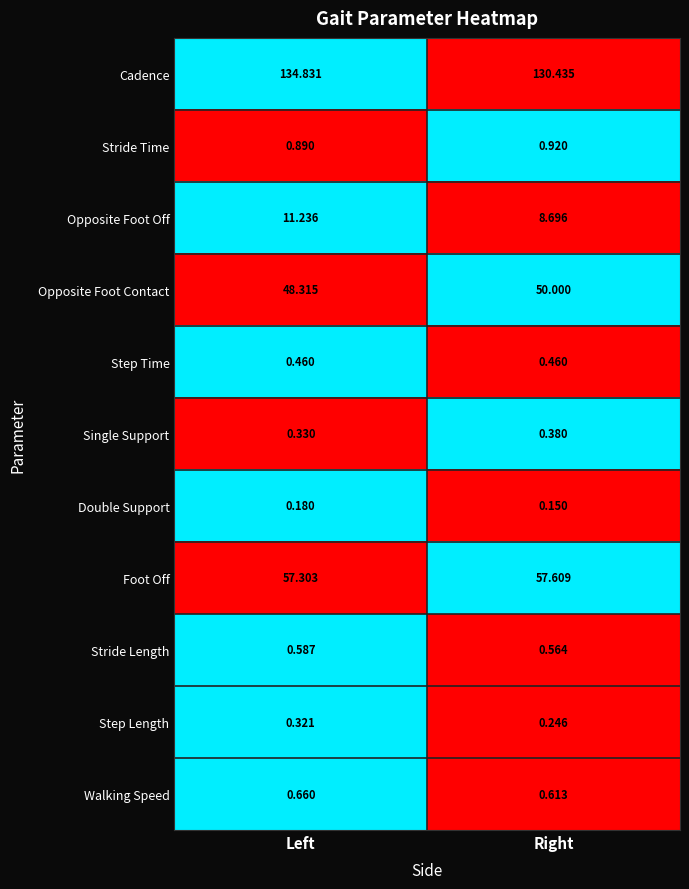

Rank the series at Left from lowest to highest value.

Double Support, Step Length, Single Support, Step Time, Stride Length, Walking Speed, Stride Time, Opposite Foot Off, Opposite Foot Contact, Foot Off, Cadence